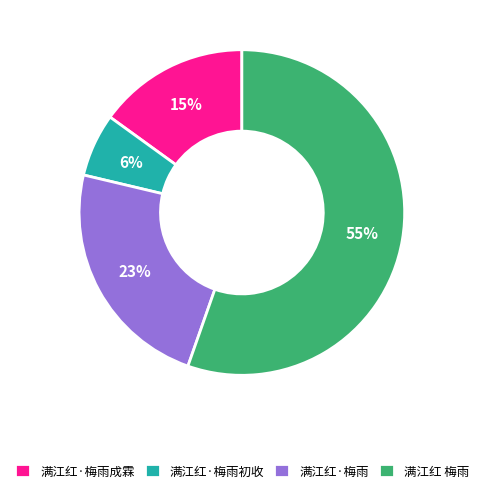

Is it true that 满江红·梅雨成霖 is 29% of the pie?

False